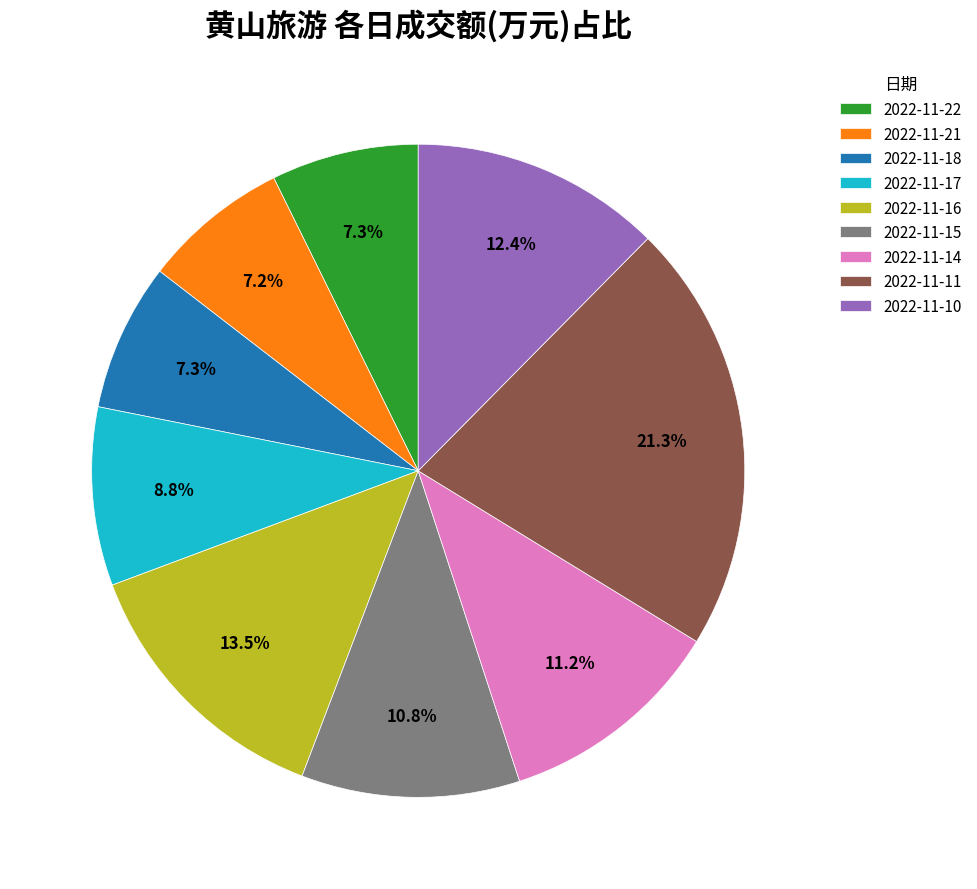

Which slice is the largest?

2022-11-11